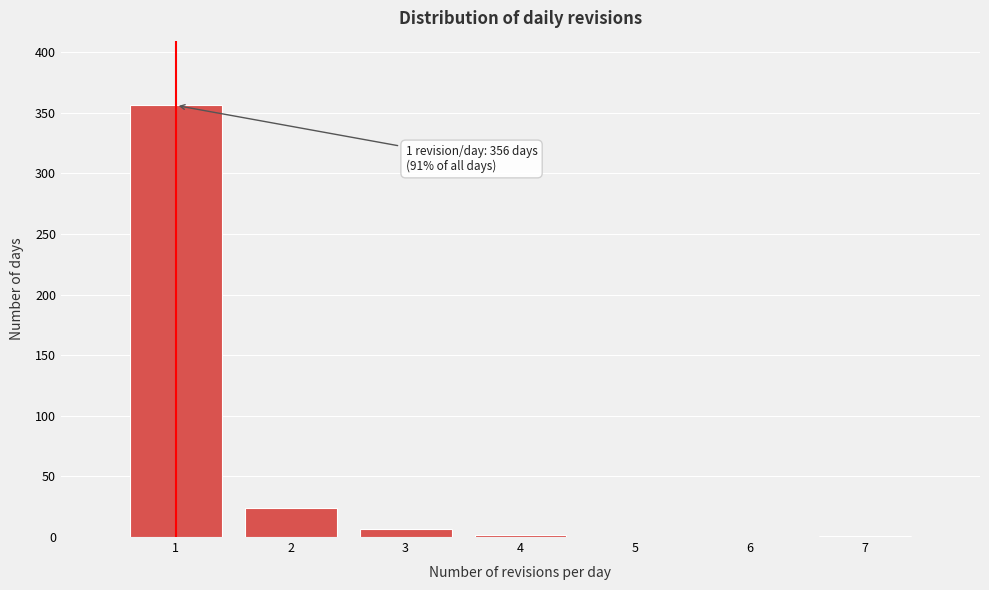

Which range on the x-axis has the tallest bar?

0.5 to 1.5